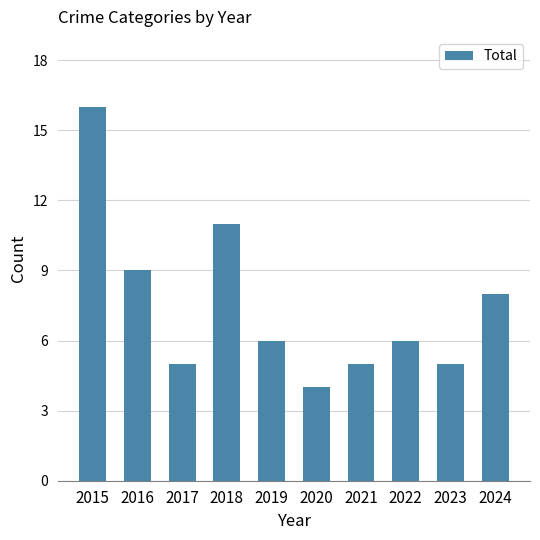

What is the value of the 2nd bar from the left?

9